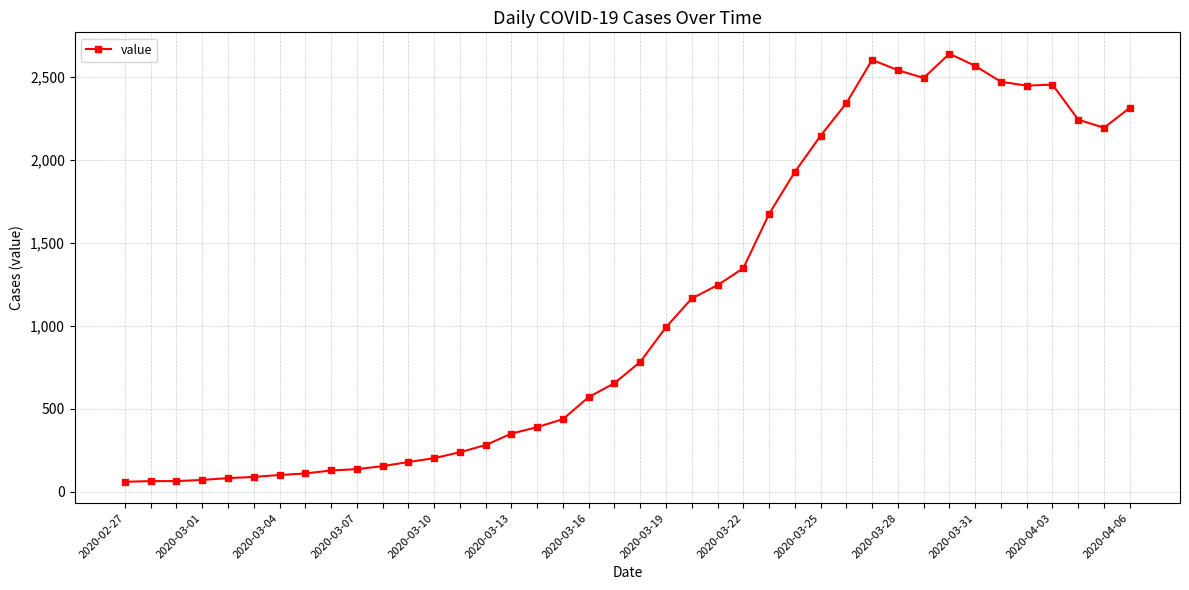

What is the value of the 7th point from the left?

102